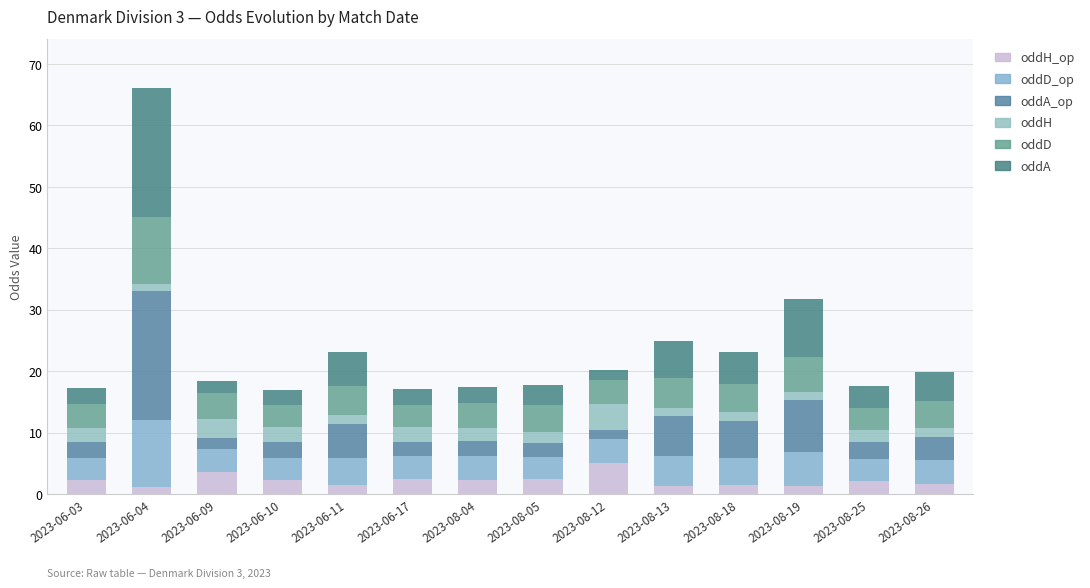

How many bars are there in total?

14